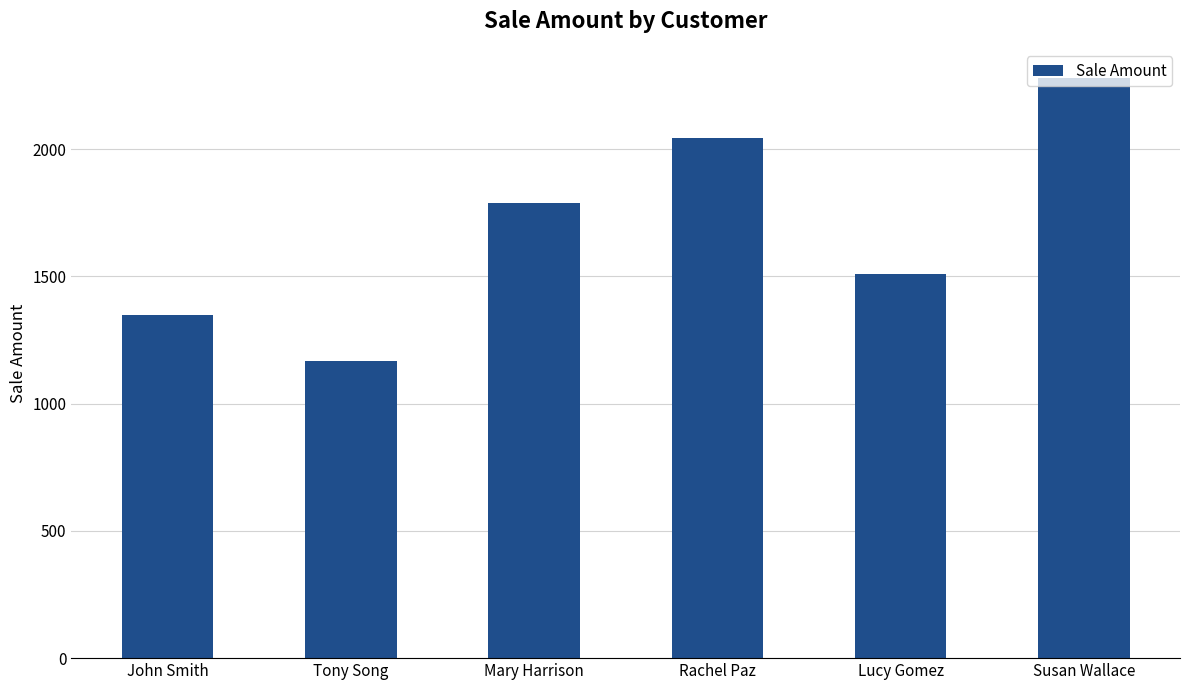

True or false: the data shows 2280 at Susan Wallace.

True